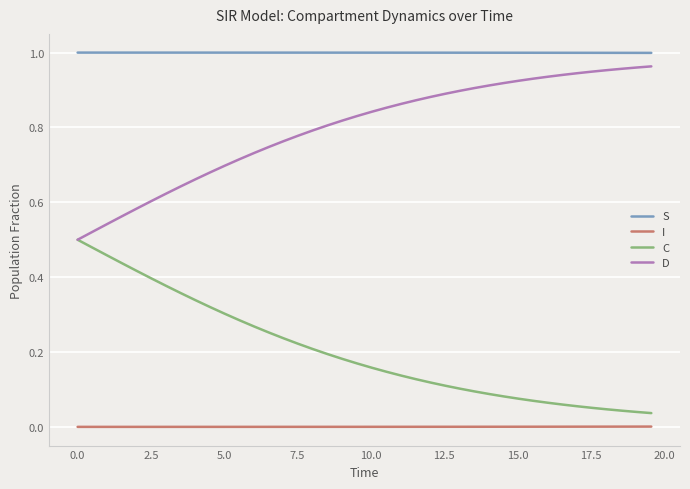

What are all the series names shown in the legend?

S, I, C, D